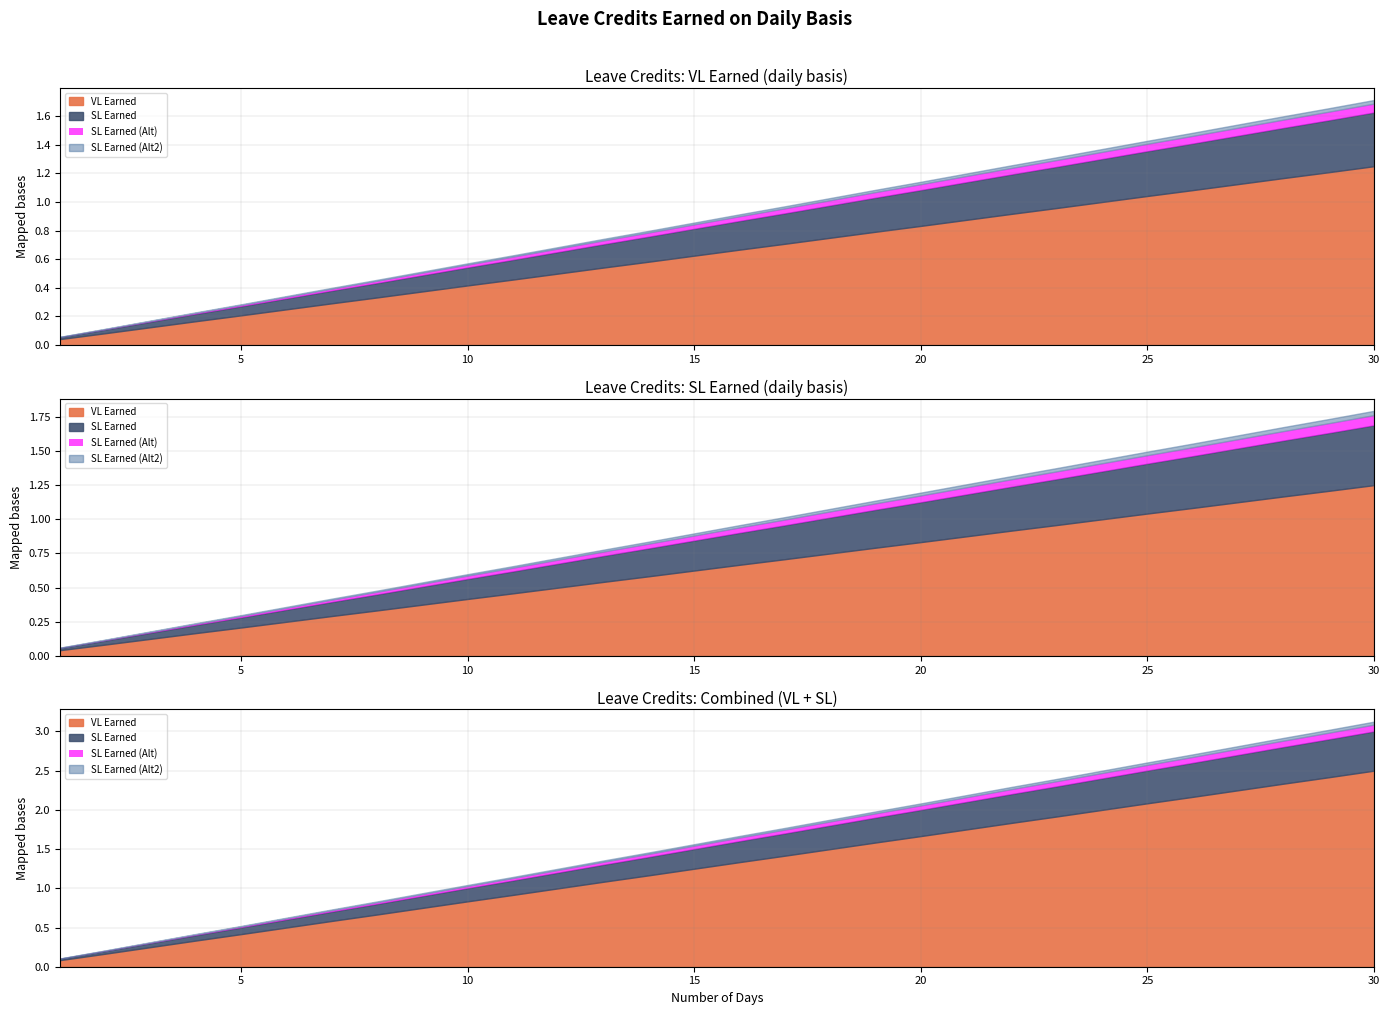

How many lines are shown in the chart?

3